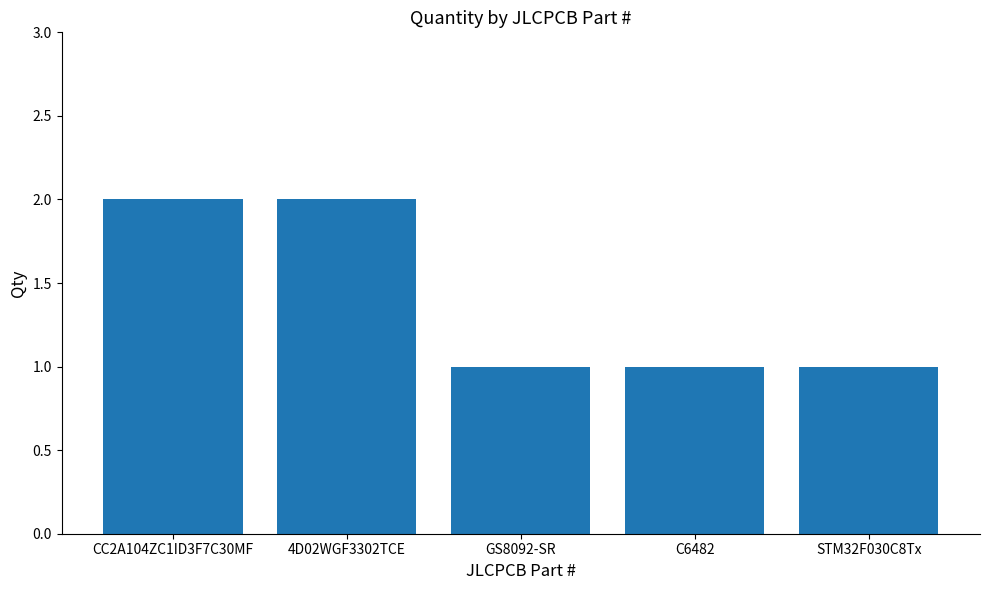

What is the change in value from CC2A104ZC1ID3F7C30MF to STM32F030C8Tx?

-1